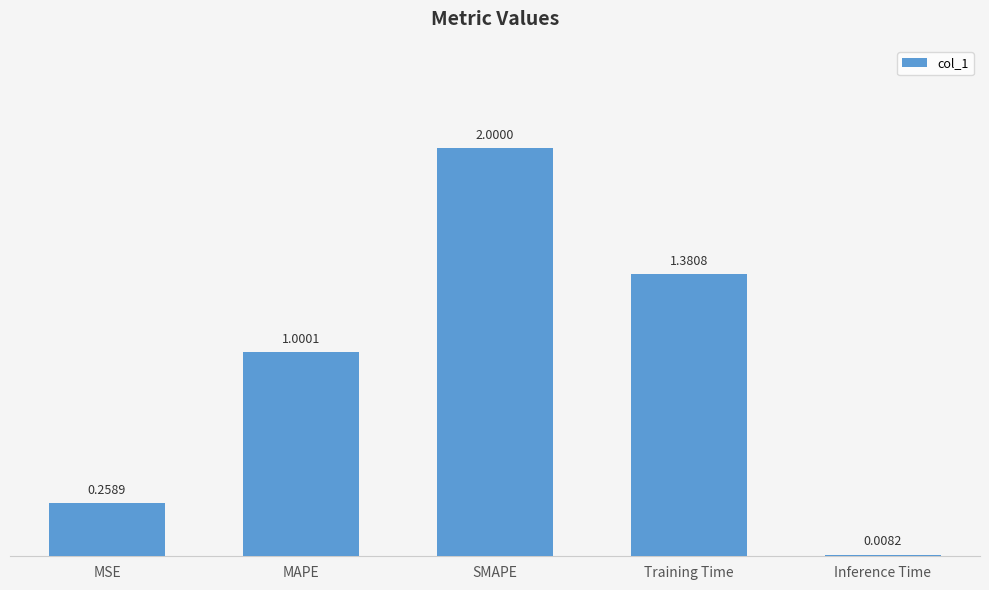

What is the change in value from SMAPE to Training Time?

-0.6